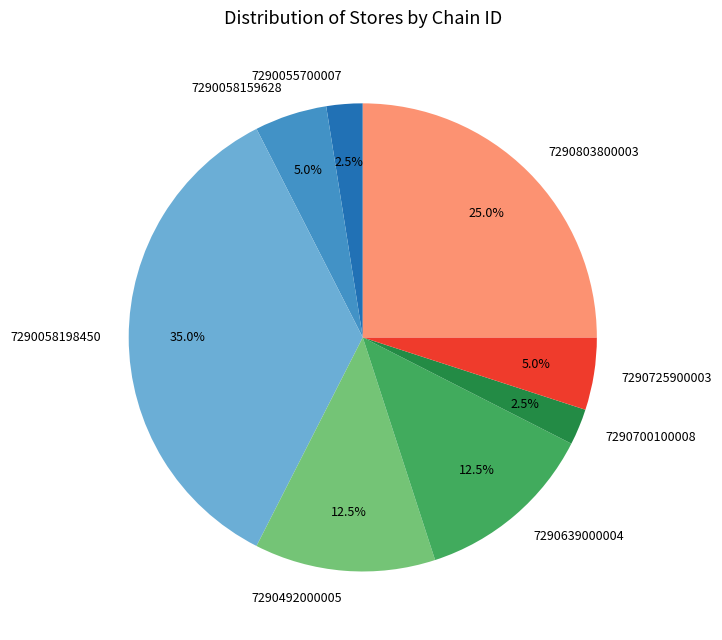

To the nearest percent, what is the difference between the largest and smallest slice percentages?

32%